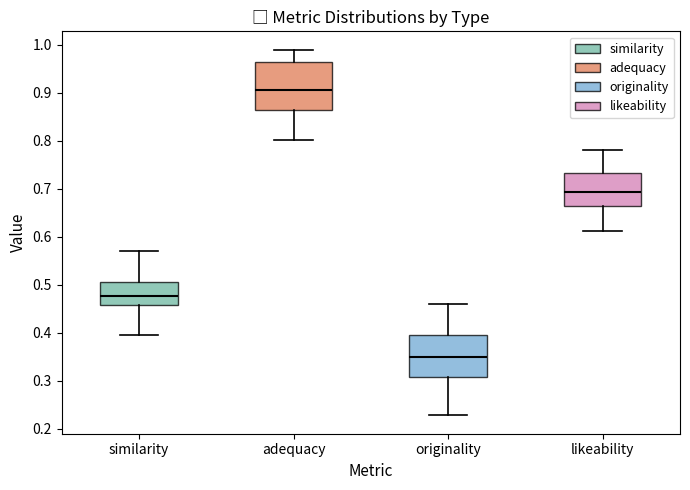

Reading left to right, read every box against the y-axis: the position of its median line, the range the box covers, and the ends of its whiskers. The values are not printed on the chart, so give them approximately, as read against the axis.

similarity: median 0.48, box 0.46 to 0.51, whiskers 0.40 to 0.57
adequacy: median 0.91, box 0.86 to 0.96, whiskers 0.80 to 0.99
originality: median 0.35, box 0.31 to 0.40, whiskers 0.23 to 0.46
likeability: median 0.69, box 0.66 to 0.73, whiskers 0.61 to 0.78